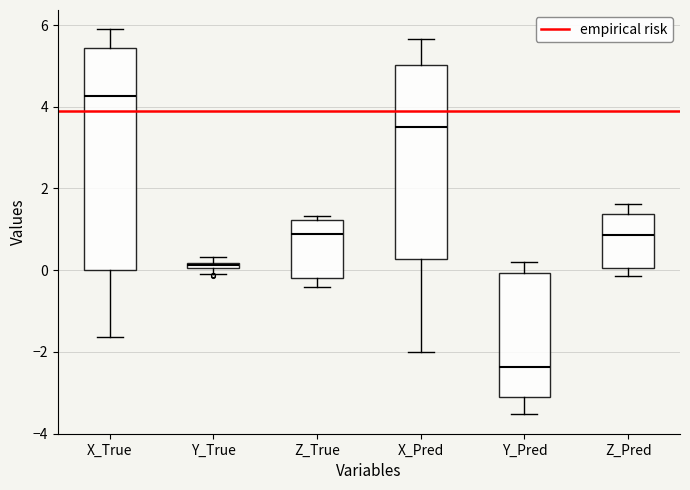

Where does the upper whisker of the box for Z_Pred end on the y-axis? The values are not printed on the chart, so give them approximately, as read against the axis.

1.6